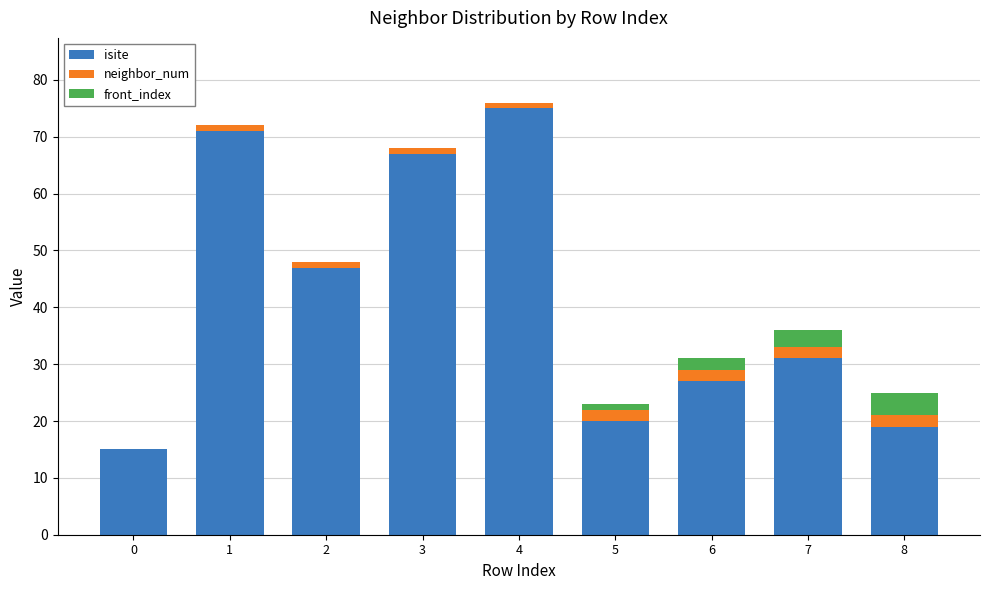

What is the sum of the isite values at 1 and 2?

118